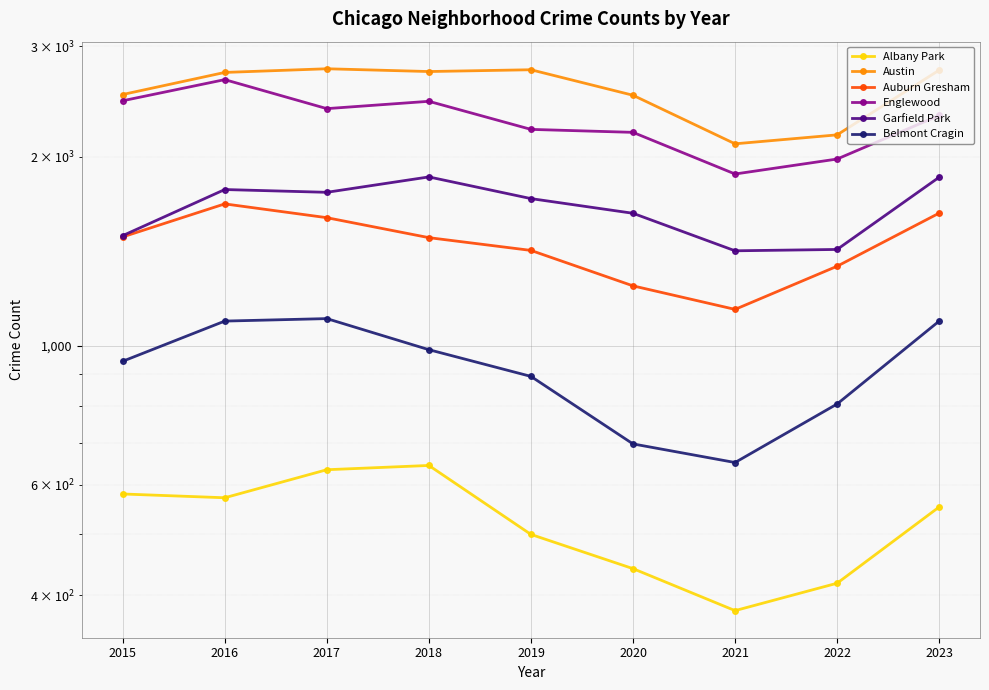

Is it true that Austin equals 3643 at 2021?

False